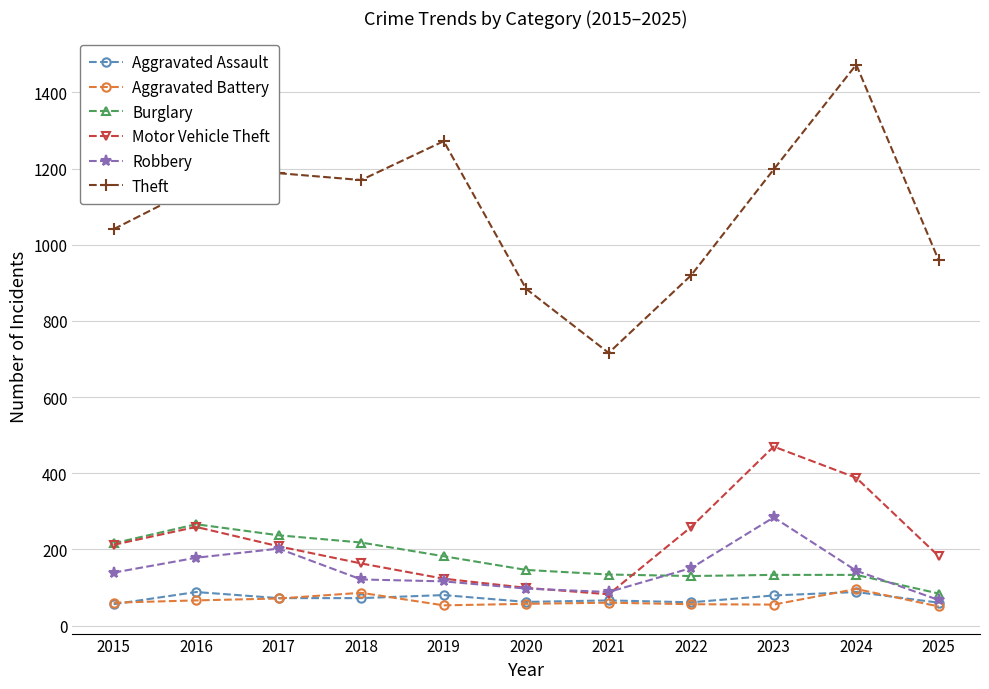

What are all the series names shown in the legend?

Aggravated Assault, Aggravated Battery, Burglary, Motor Vehicle Theft, Robbery, Theft